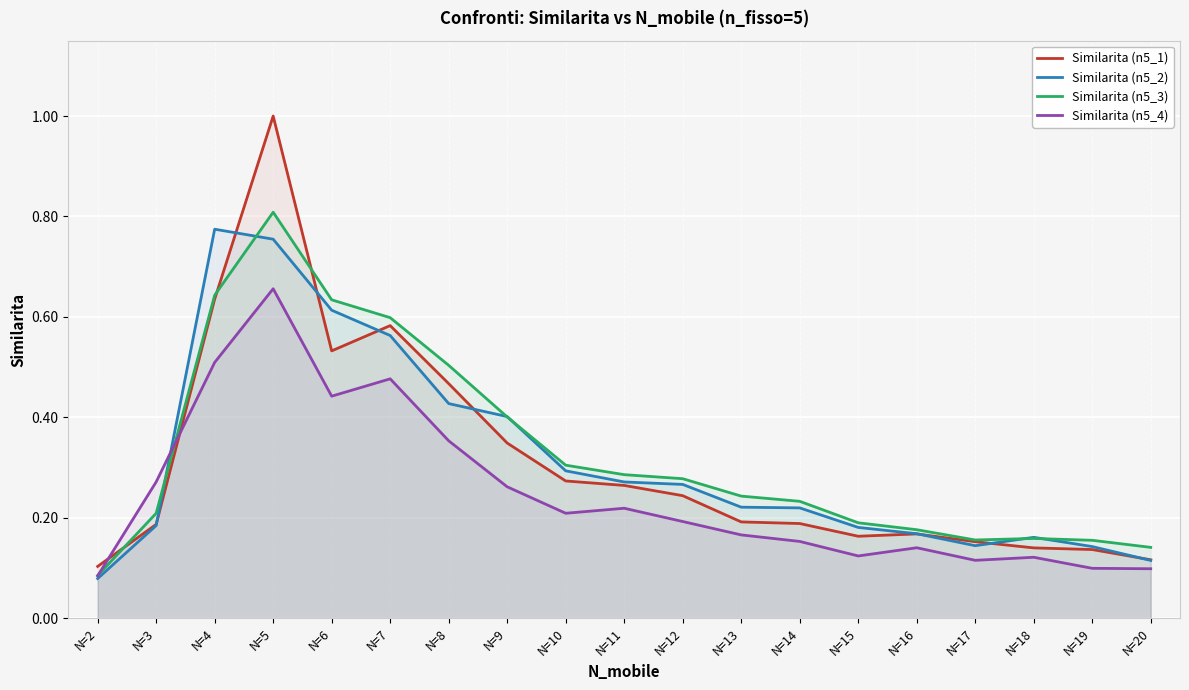

List the labels in order of Similarita (n5_4) value, smallest first.

N=2, N=20, N=19, N=17, N=18, N=15, N=16, N=14, N=13, N=12, N=10, N=11, N=9, N=3, N=8, N=6, N=7, N=4, N=5